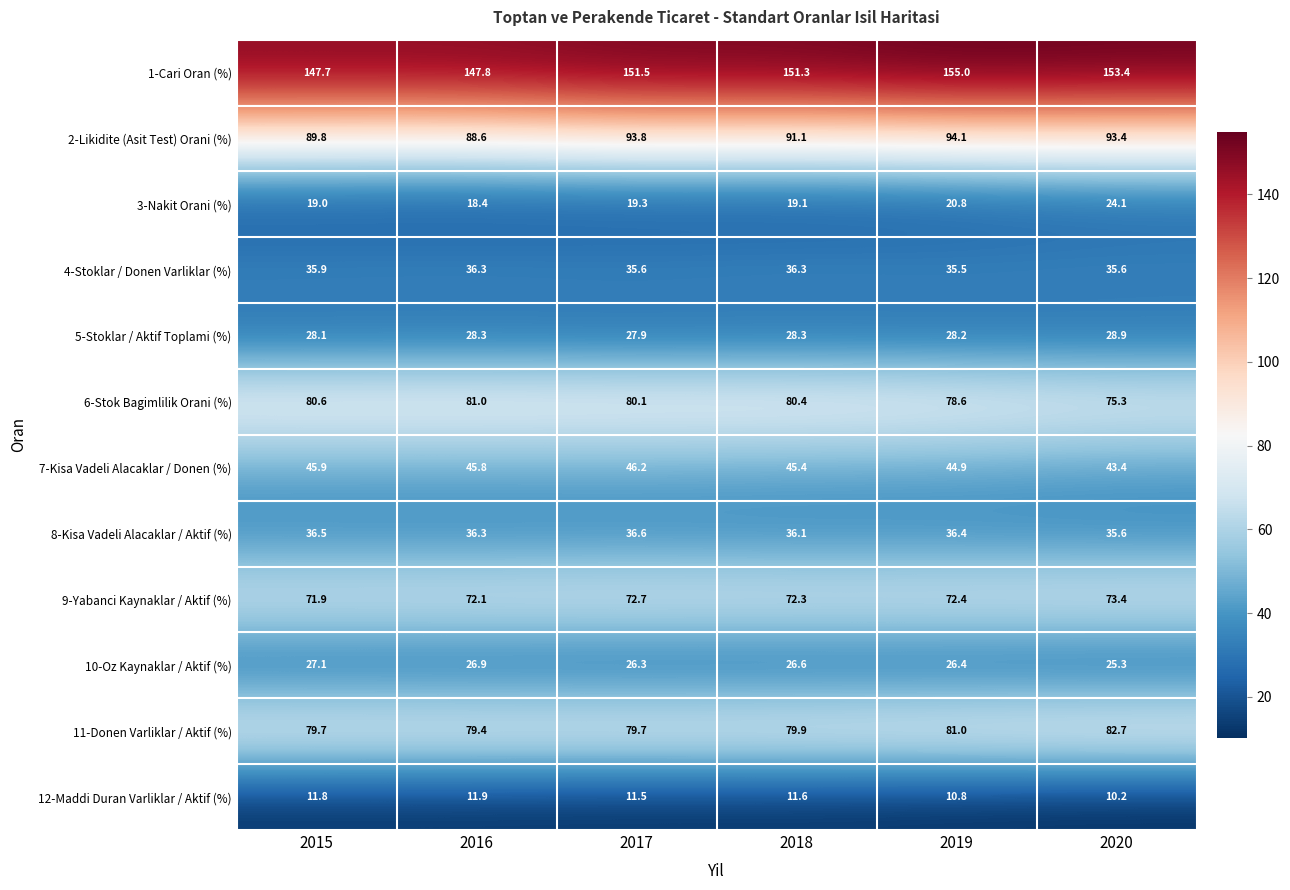

List the series in order of their peak value, lowest first.

12-Maddi Duran Varliklar / Aktif (%), 3-Nakit Orani (%), 10-Oz Kaynaklar / Aktif (%), 5-Stoklar / Aktif Toplami (%), 4-Stoklar / Donen Varliklar (%), 8-Kisa Vadeli Alacaklar / Aktif (%), 7-Kisa Vadeli Alacaklar / Donen (%), 9-Yabanci Kaynaklar / Aktif (%), 6-Stok Bagimlilik Orani (%), 11-Donen Varliklar / Aktif (%), 2-Likidite (Asit Test) Orani (%), 1-Cari Oran (%)